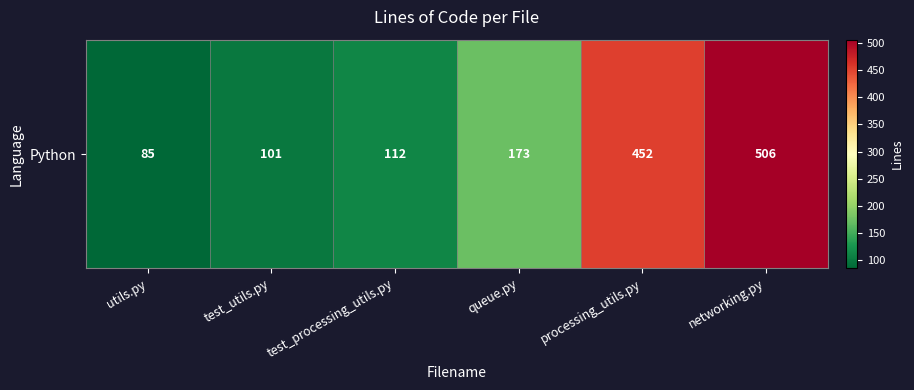

Where is the data nearest to the value 295?

queue.py